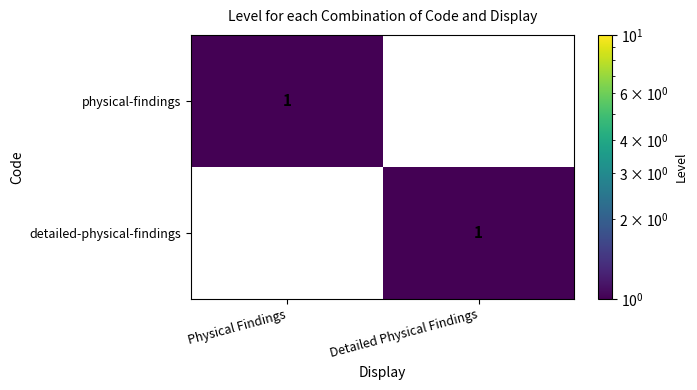

Rank the categories by detailed-physical-findings value from highest to lowest.

Detailed Physical Findings, Physical Findings